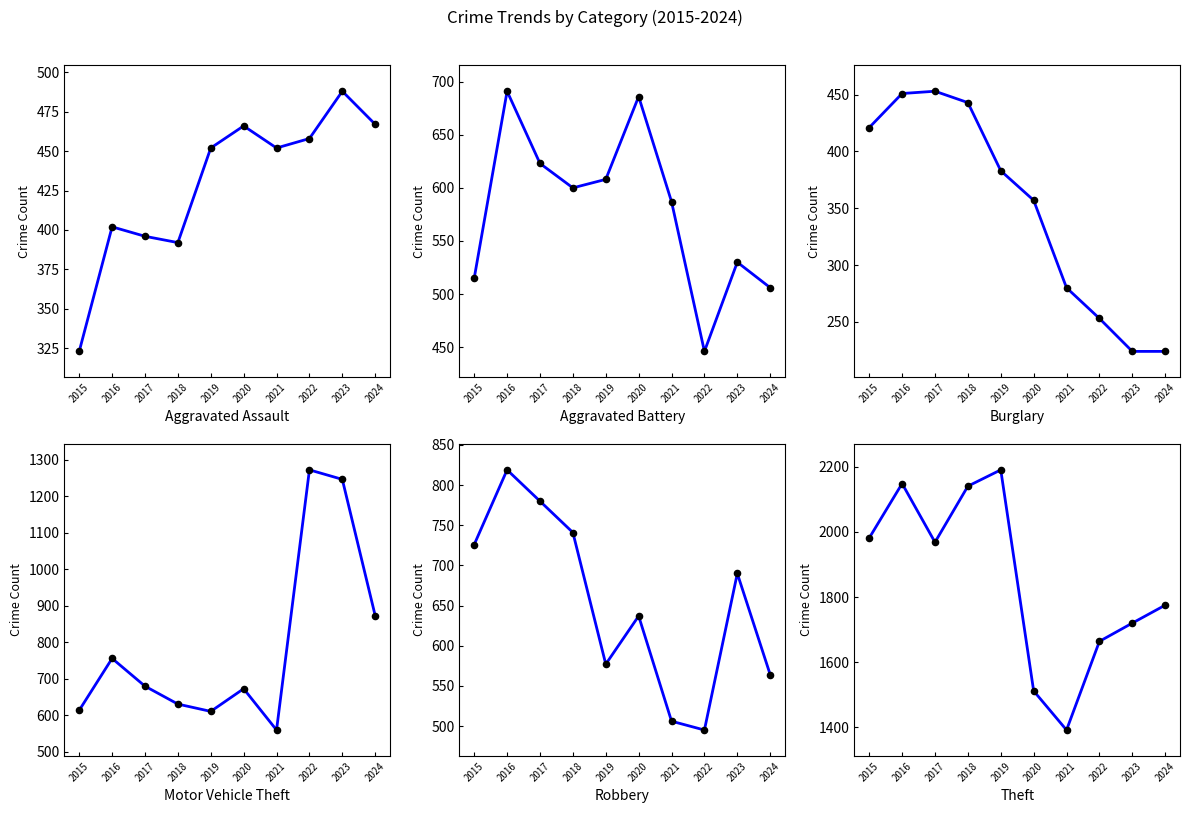

Which series contains the lowest Y value?

Burglary